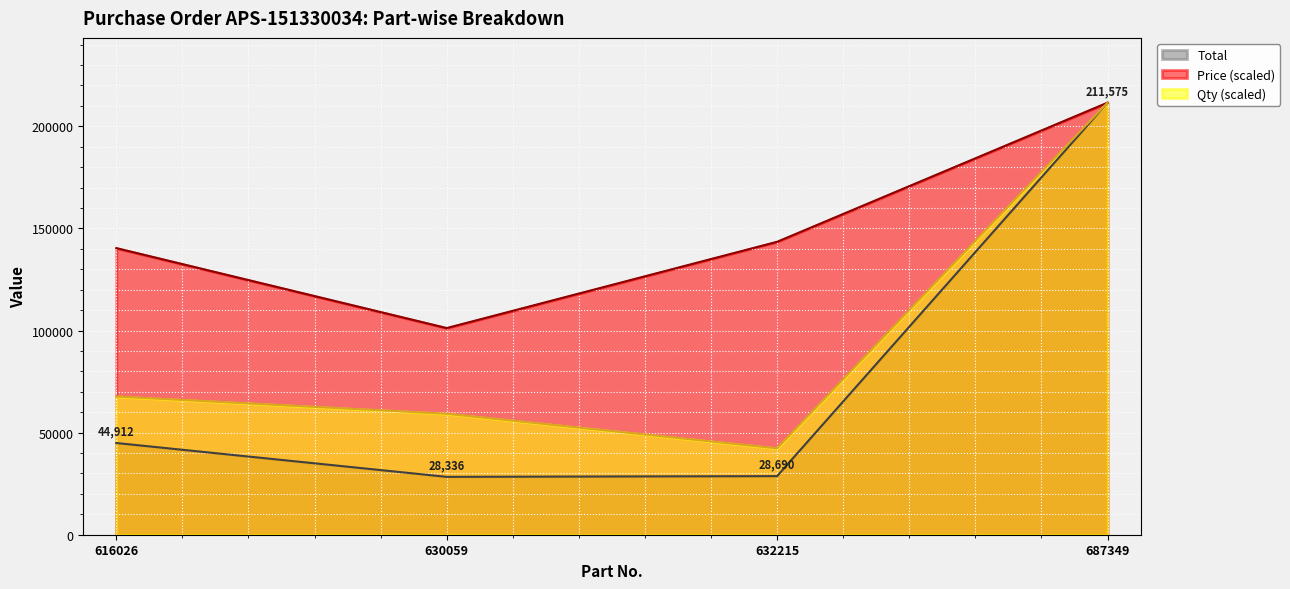

True or false: Total and Qty cross at least once.

False